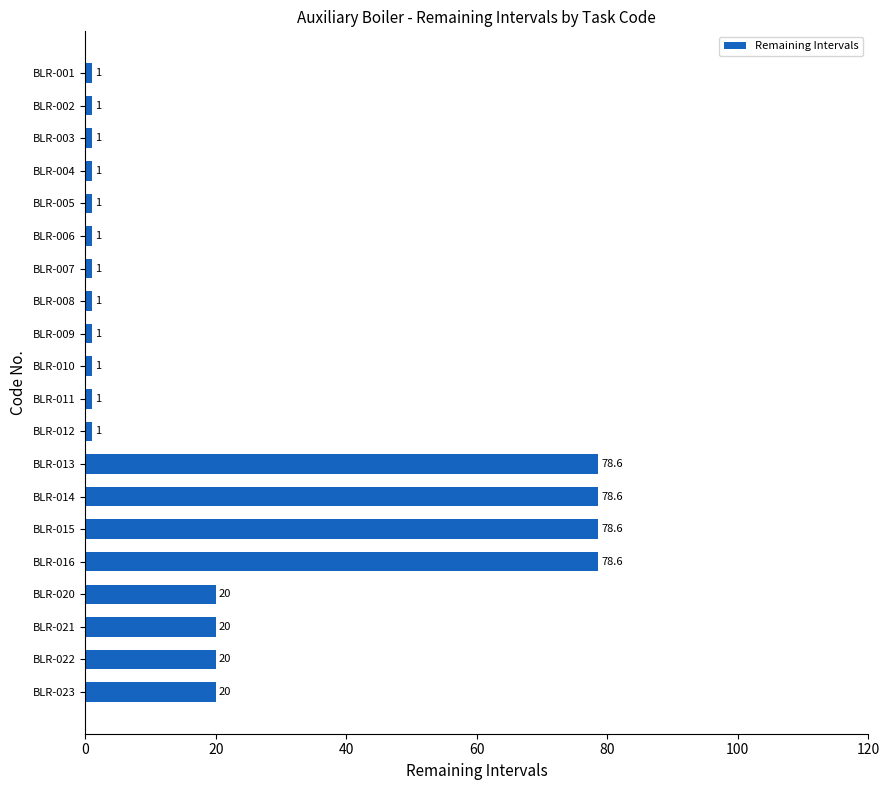

Which has a higher value, BLR-021 or BLR-003?

BLR-021